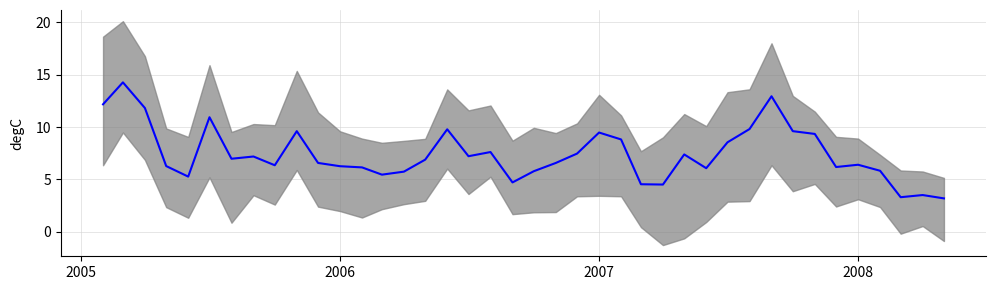

What is the difference between the maximum and minimum values?

11.1